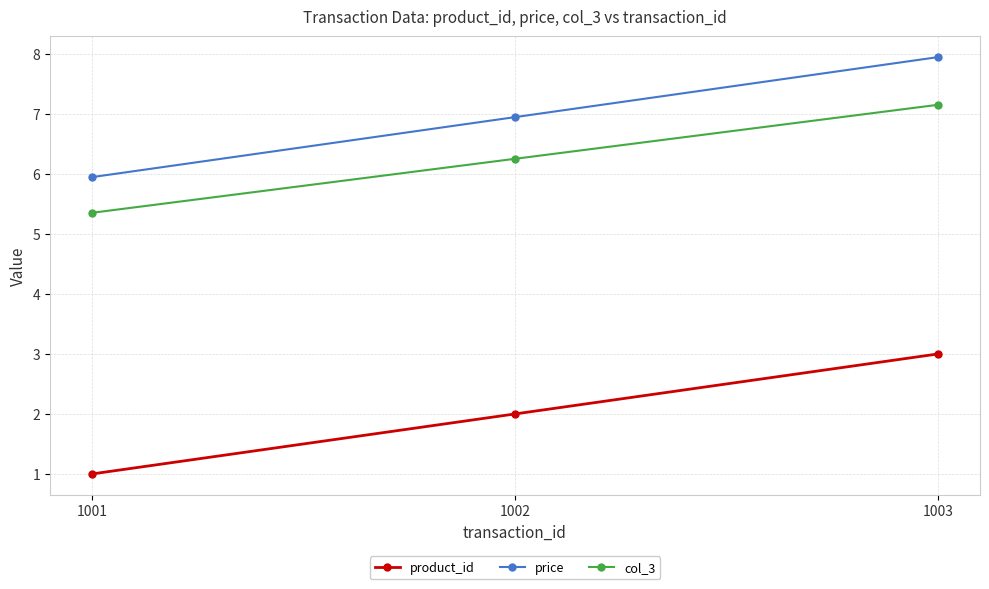

What is the value of the col_3 point at the 2nd from the left?

6.3